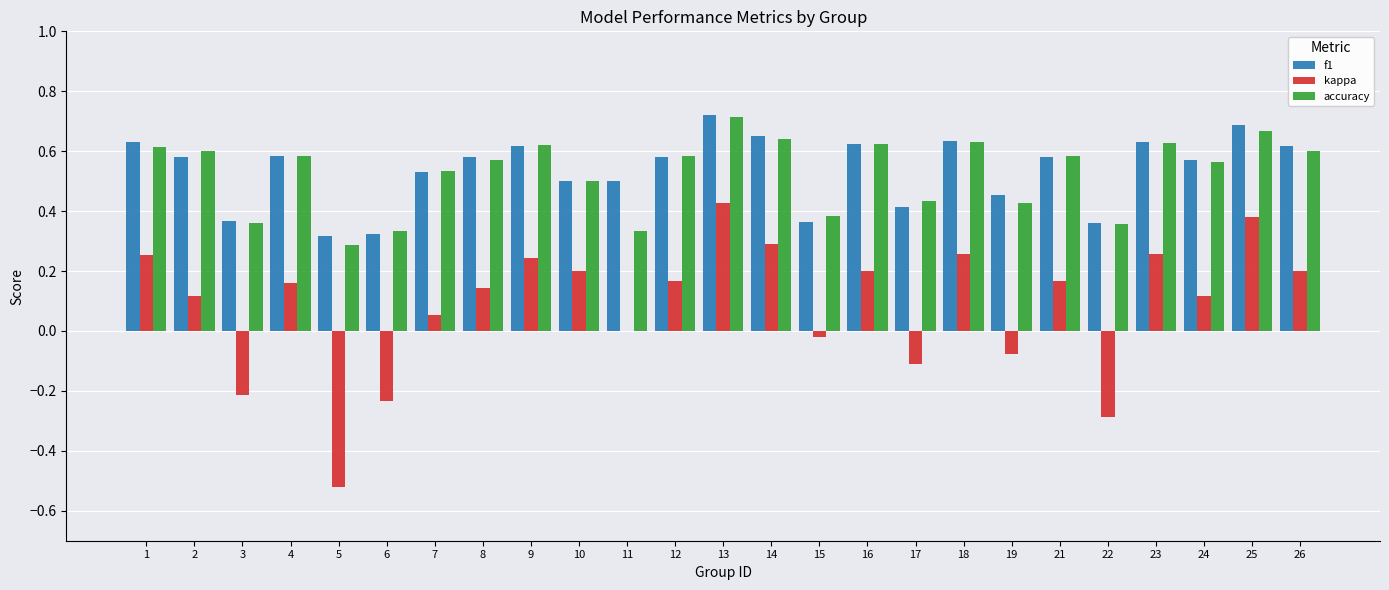

How many f1 values are between 0 and 1?

25